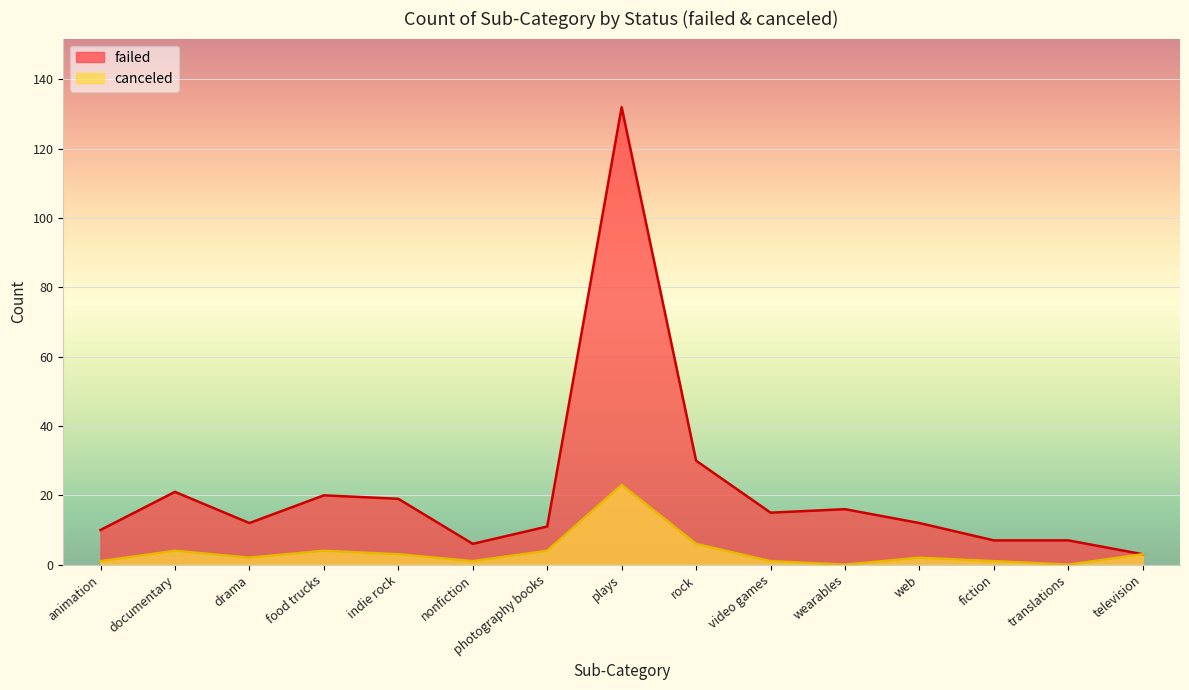

True or false: failed and canceled cross at least once.

False